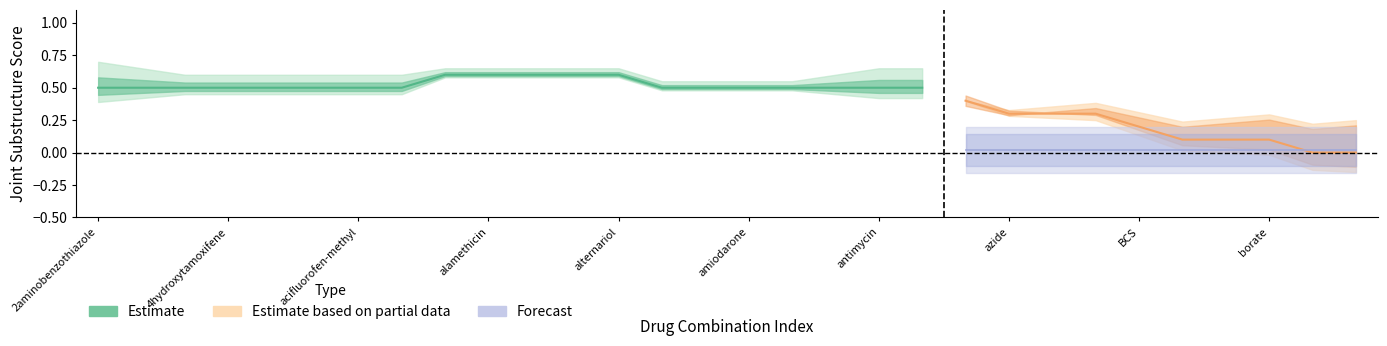

At how many categories does at least one series exceed 0?

30